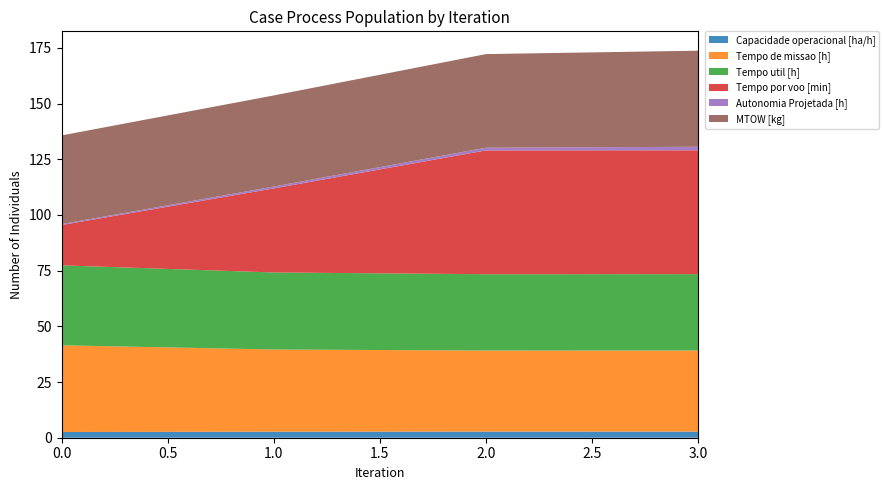

Reading right to left, what are all the values shown in this chart?

Capacidade operacional [ha/h]: 2.7	2.7	2.7	2.6
Tempo de missao [h]: 36.4	36.4	36.9	38.9
Tempo util [h]: 34.3	34.3	34.6	35.9
Tempo por voo [min]: 55.6	55.6	37.7	18.1
Autonomia Projetada [h]: 1.6	1.2	0.8	0.4
MTOW [kg]: 43.1	42.0	40.9	39.8